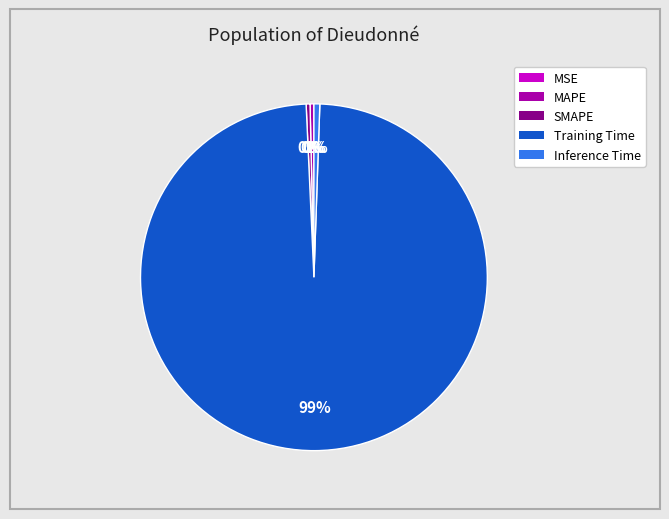

Which category has the biggest portion of the pie?

Training Time